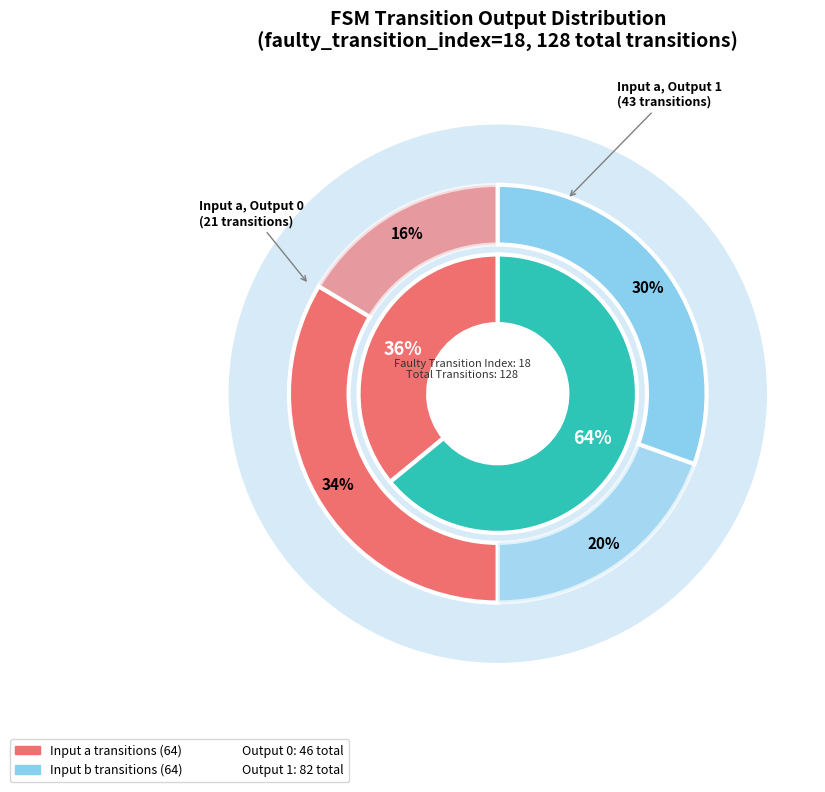

Count the number of slices in the pie.

4